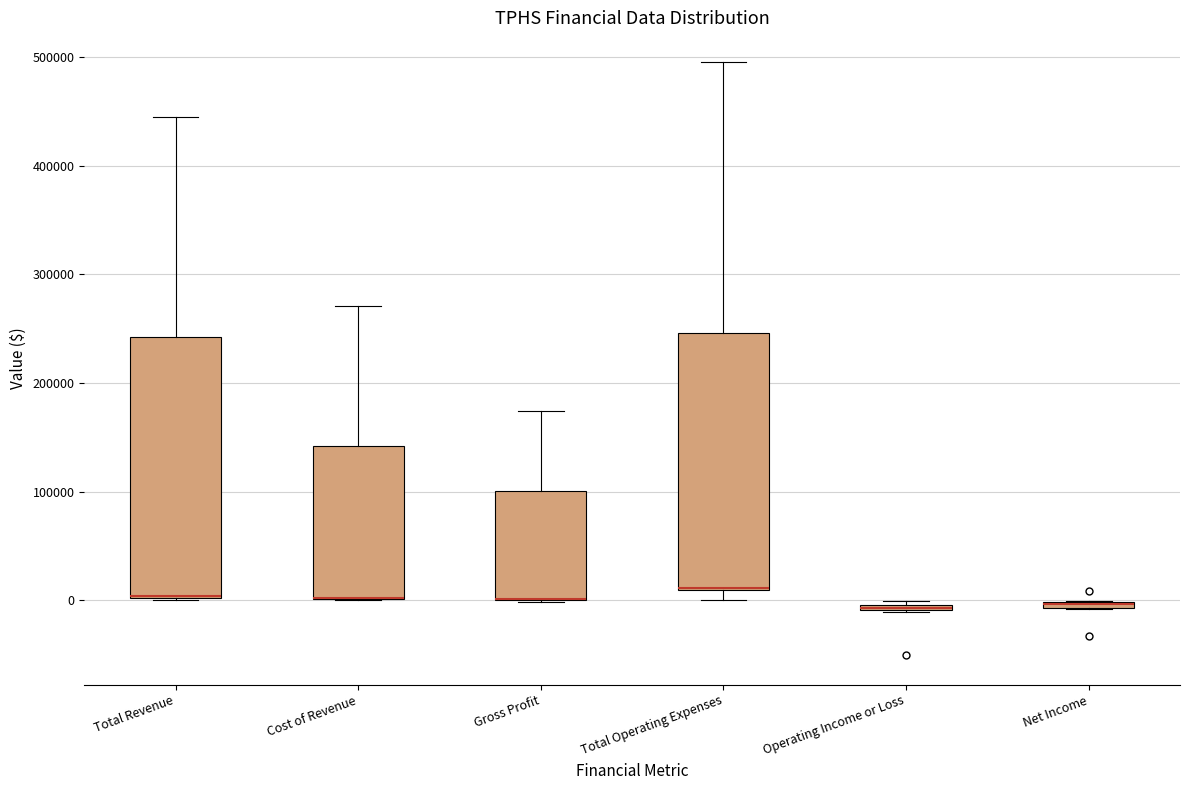

Where is the upper edge of the box for Cost of Revenue on the y-axis? The values are not printed on the chart, so give them approximately, as read against the axis.

140000